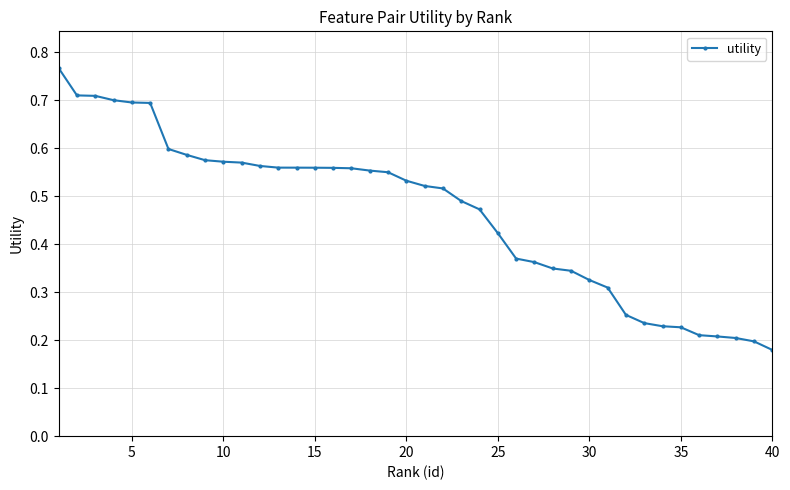

How many values are between 0 and 1?

40